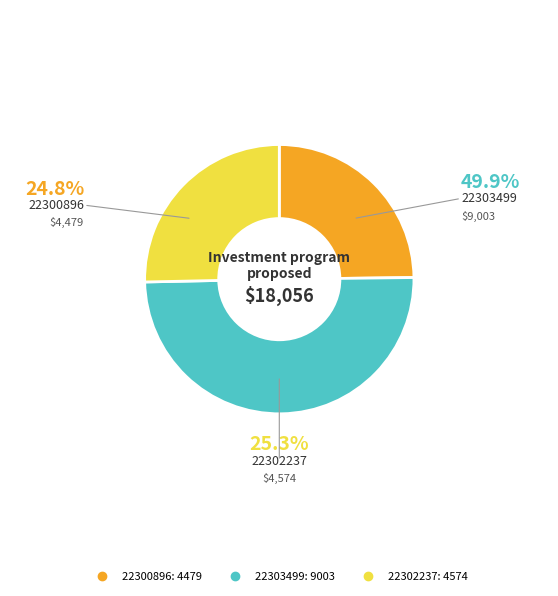

The 22303499 slice represents 50% of the pie. True or false?

True